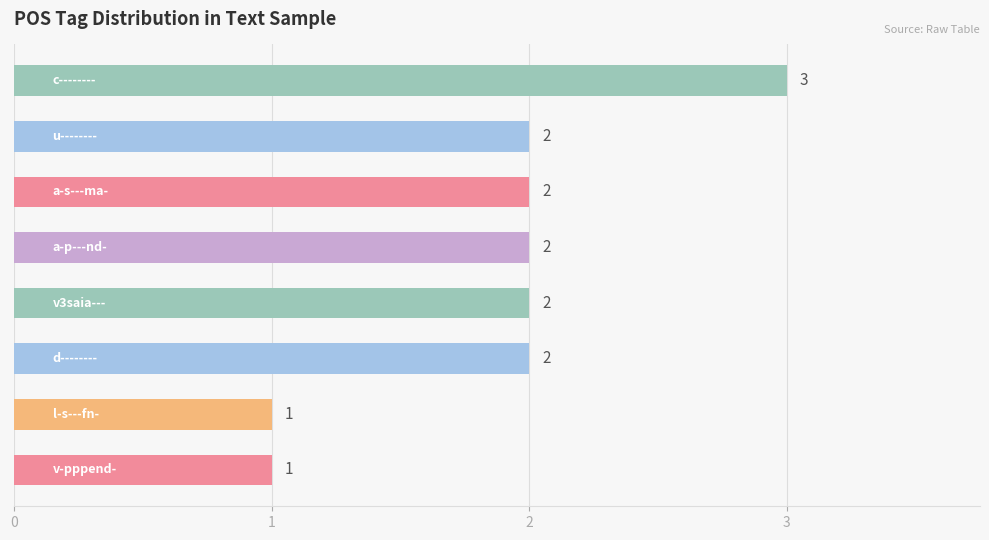

Count the values in the range 2 to 3.

6